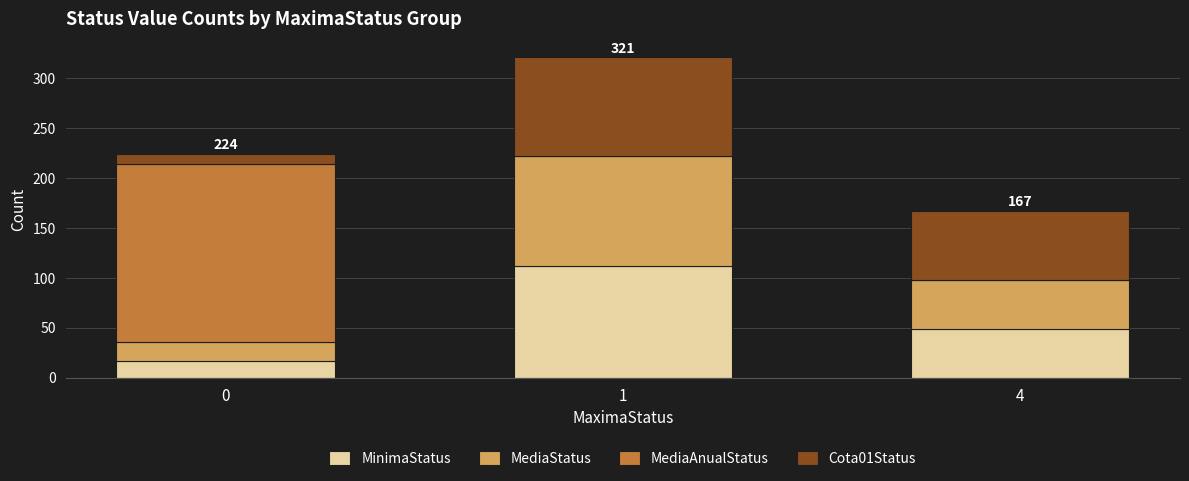

Reading left to right, what are the values for MinimaStatus?

0=17	1=112	4=49